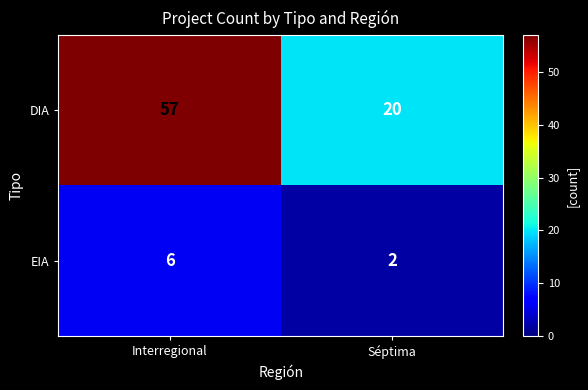

Reading right to left, what are all the values shown in this chart?

DIA: 20	57
EIA: 2	6